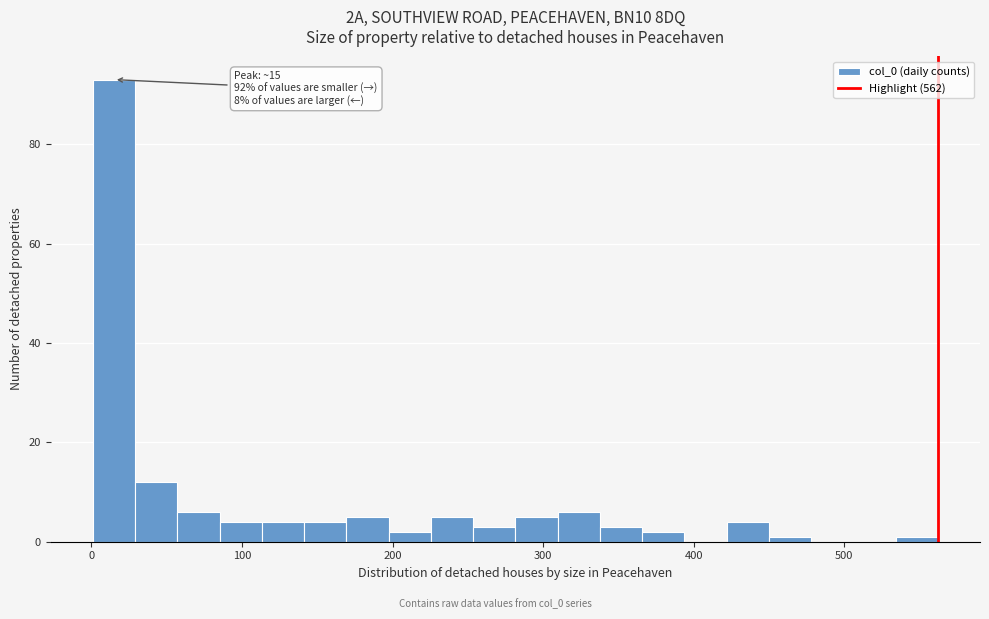

Read against the x-axis, roughly where is the centre of the tallest bar?

20